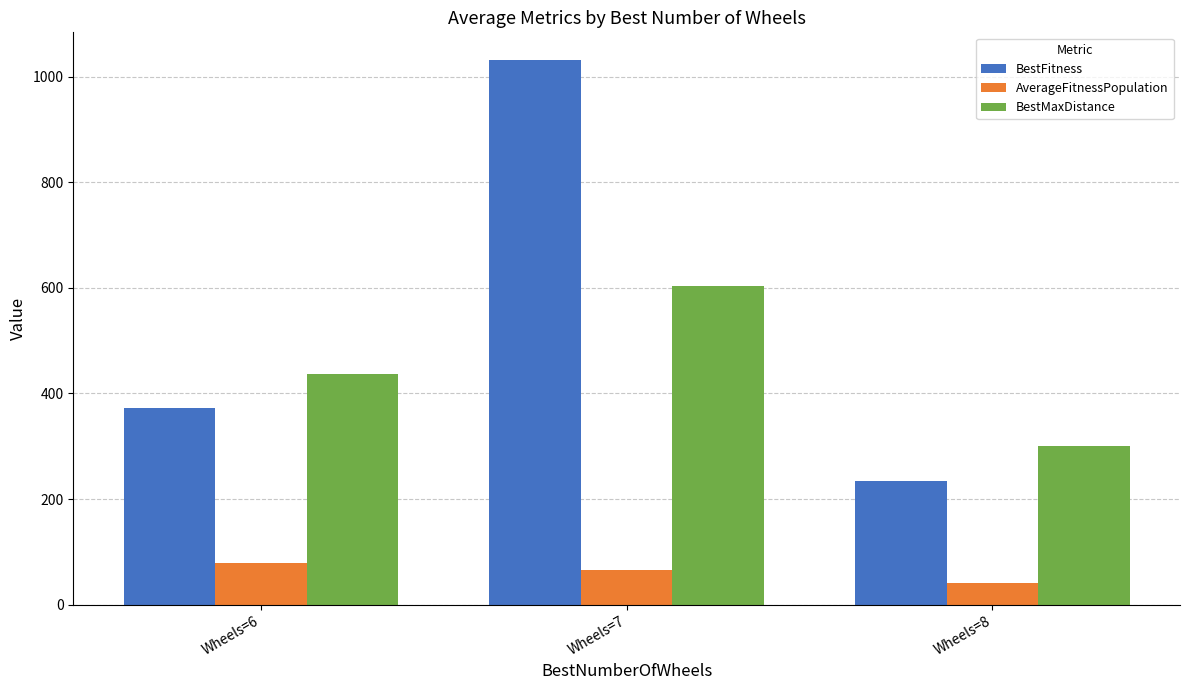

What is the minimum value shown in the chart?

40.4